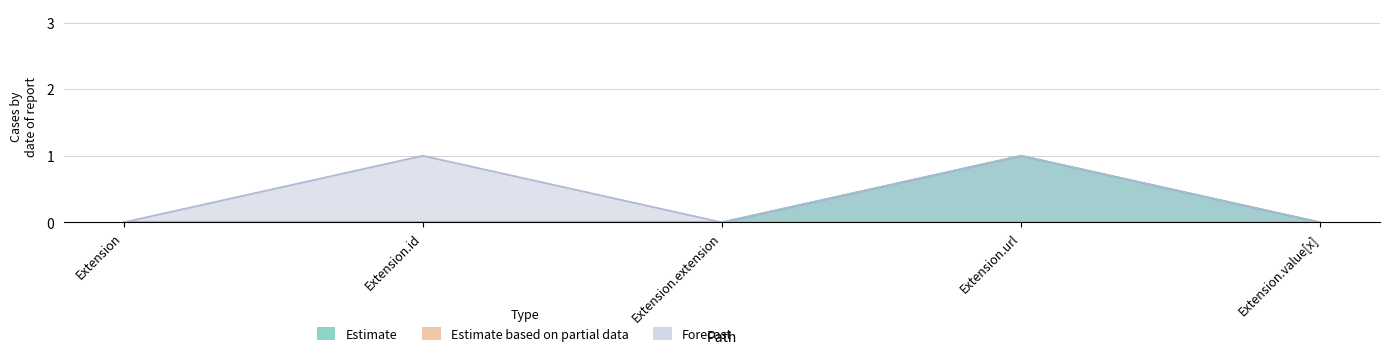

Rank the categories by Forecast value from lowest to highest.

Extension, Extension.extension, Extension.value[x], Extension.id, Extension.url